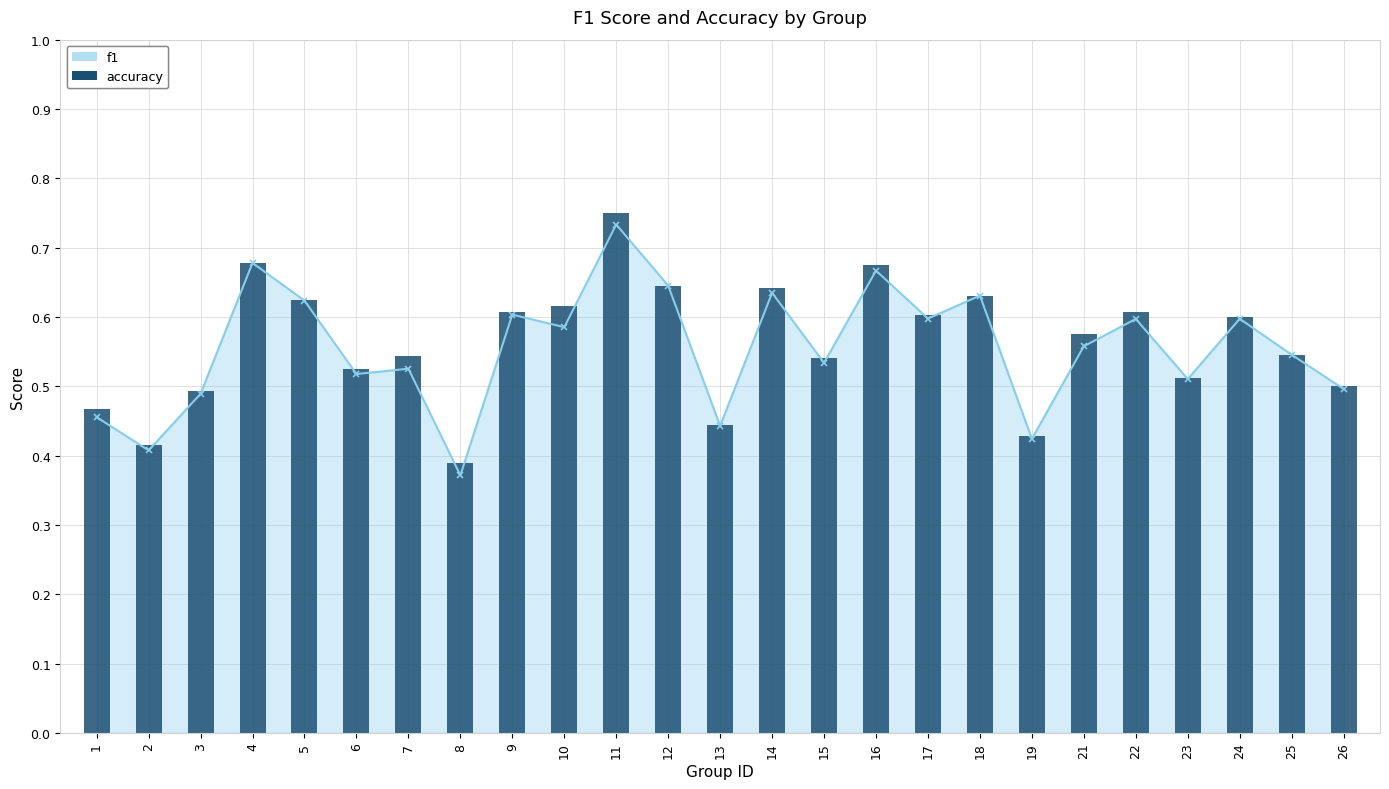

What is the change in value from 14 to 23?

-0.1